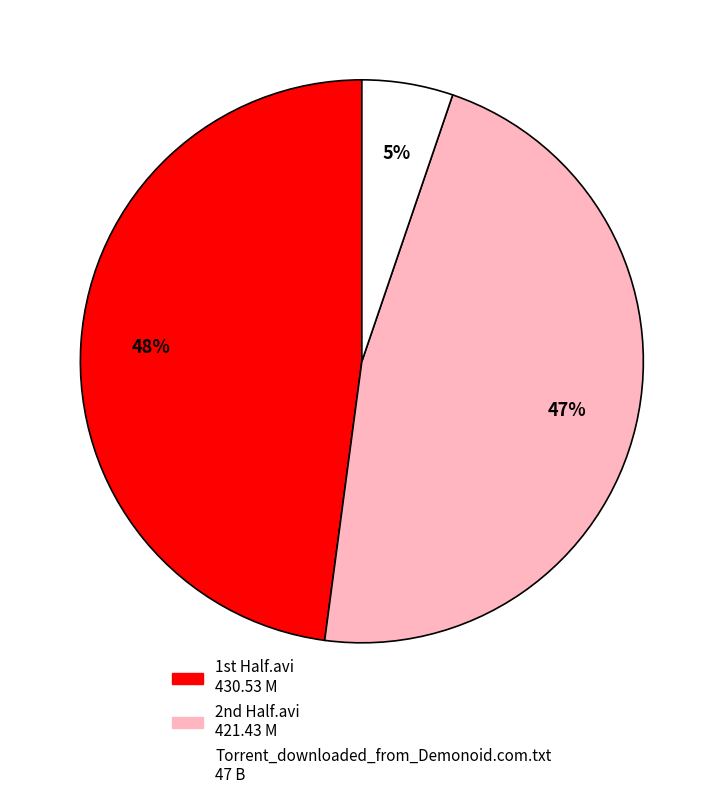

How many segments does this pie chart have?

3